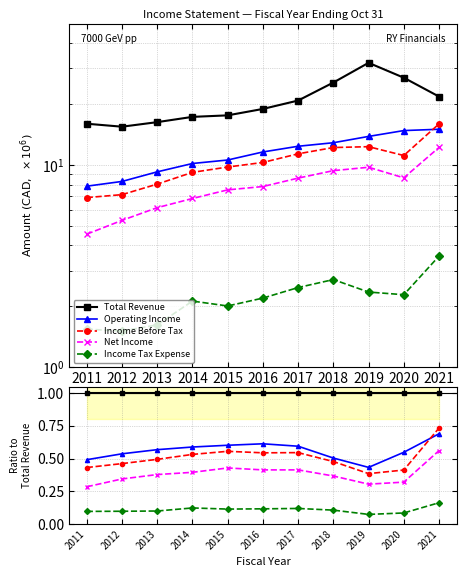

At which label does Income Tax Expense reach its peak?

2021